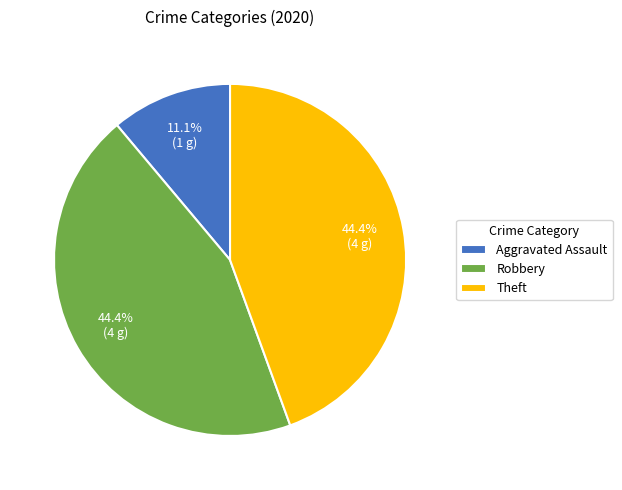

Which has a higher value, Aggravated Assault or Robbery?

Robbery